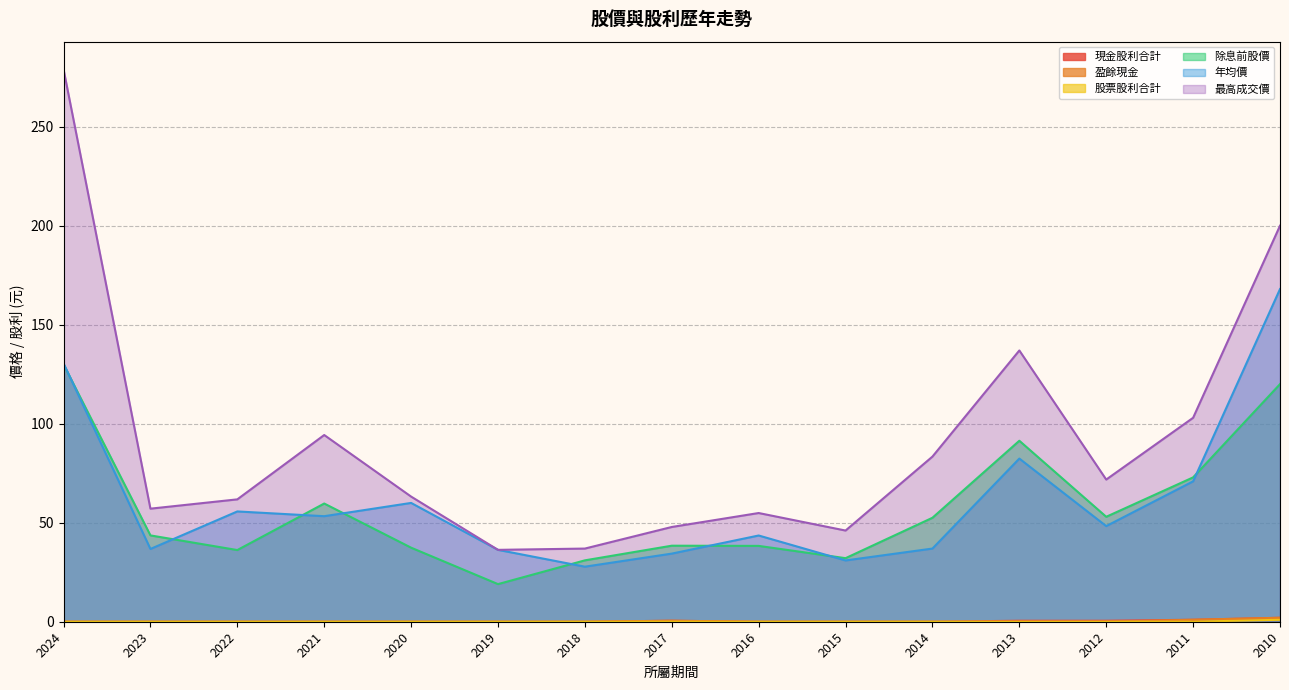

Rank the series by their maximum value, from highest to lowest.

最高成交價, 年均價, 除息前股價, 現金股利合計, 盈餘現金, 股票股利合計